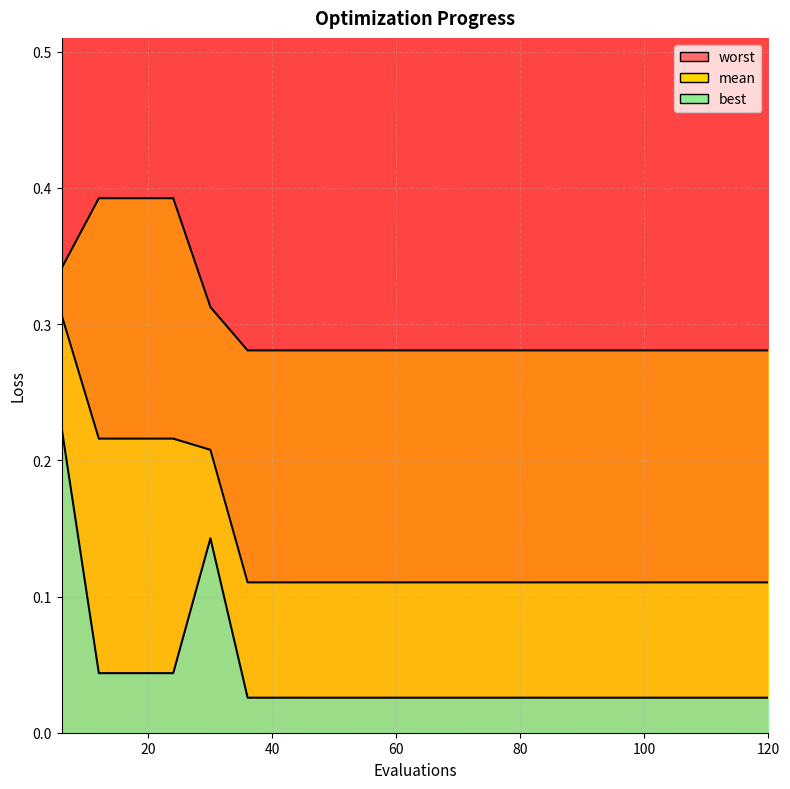

Reading left to right, extract all data points from this chart.

mean: 0.3	0.2	0.2	0.2	0.2	0.1	0.1	0.1	0.1	0.1	0.1	0.1	0.1	0.1	0.1	0.1	0.1	0.1	0.1	0.1
best: 0.2	0.0	0.0	0.0	0.1	0.0	0.0	0.0	0.0	0.0	0.0	0.0	0.0	0.0	0.0	0.0	0.0	0.0	0.0	0.0
worst: 0.3	0.4	0.4	0.4	0.3	0.3	0.3	0.3	0.3	0.3	0.3	0.3	0.3	0.3	0.3	0.3	0.3	0.3	0.3	0.3